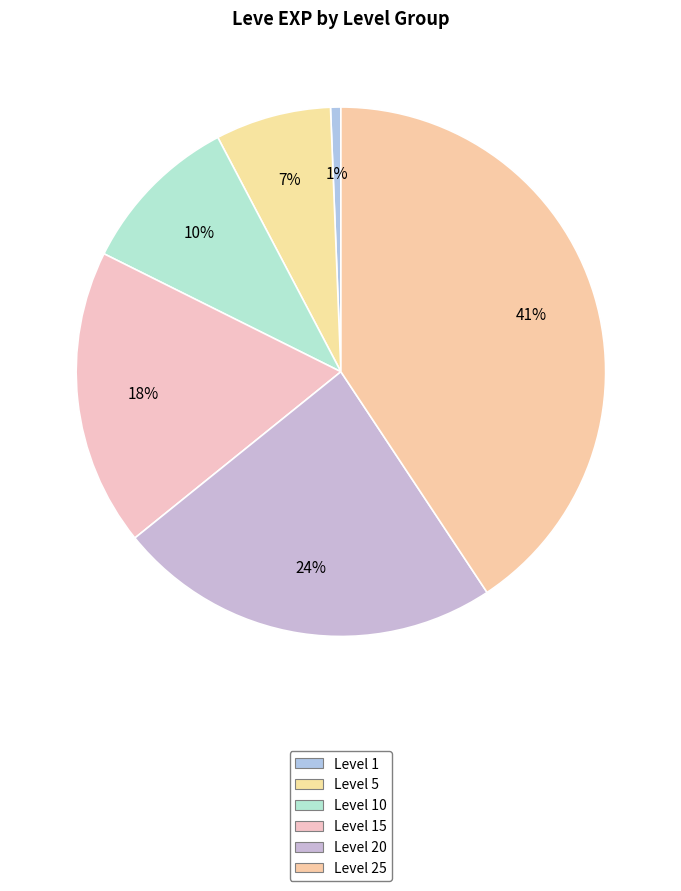

What portion of the pie excludes Level 1?

99.3%